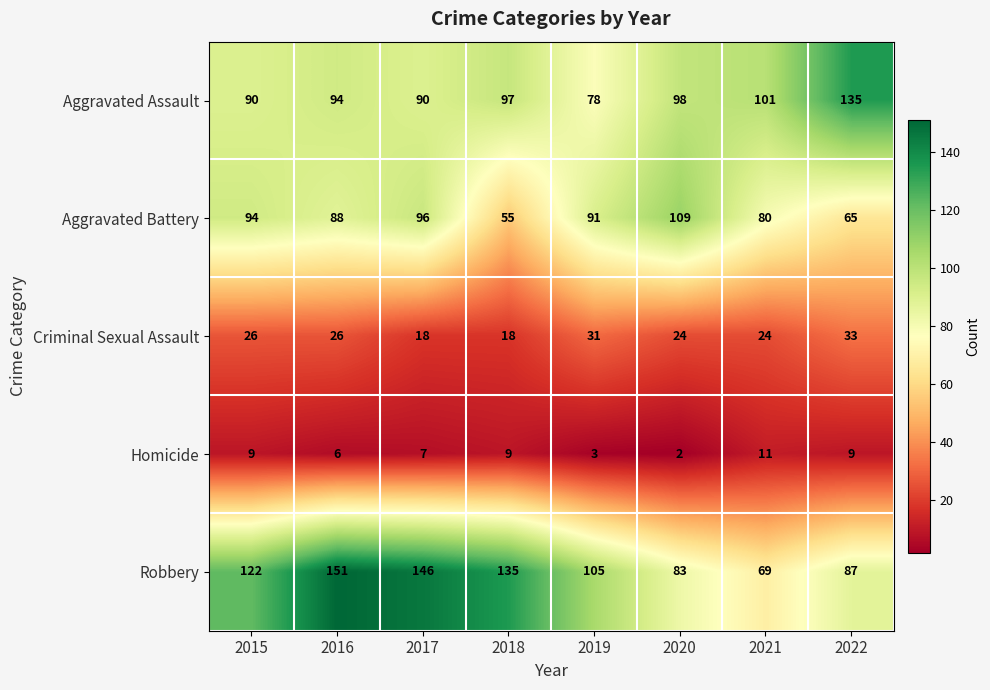

Is it true that Aggravated Battery equals 91 at 2019?

True